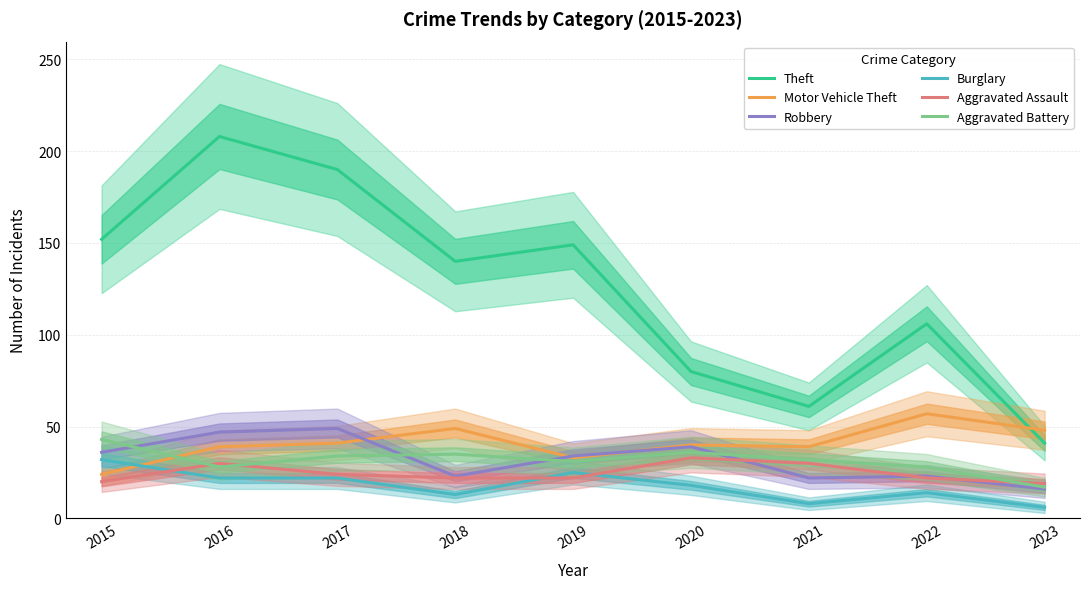

What is the difference between the maximum and minimum values in the Burglary series?

26